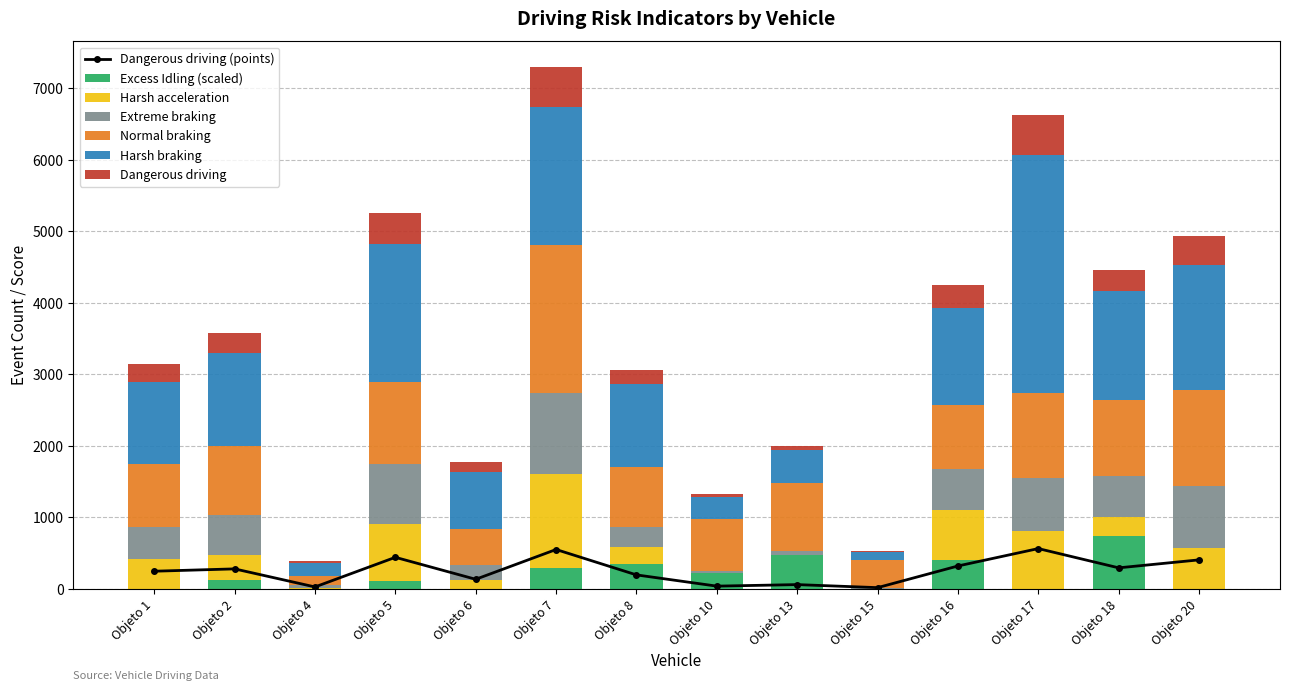

Is the value of Dangerous driving (points) at Objeto 20 greater than the value of Extreme braking (events) at Objeto 15?

Yes